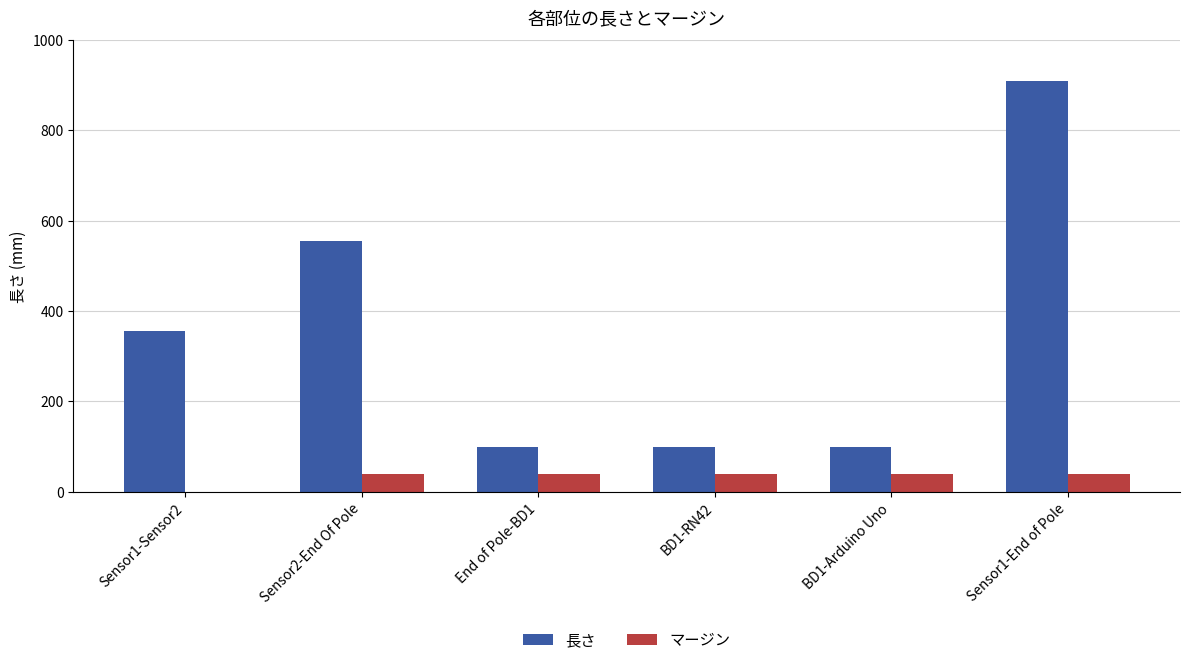

Reading right to left, what are all the values shown in this chart?

長さ: Sensor1-End of Pole=910	BD1-Arduino Uno=100	BD1-RN42=100	End of Pole-BD1=100	Sensor2-End Of Pole=555	Sensor1-Sensor2=355
マージン: Sensor1-End of Pole=40	BD1-Arduino Uno=40	BD1-RN42=40	End of Pole-BD1=40	Sensor2-End Of Pole=40	Sensor1-Sensor2=0